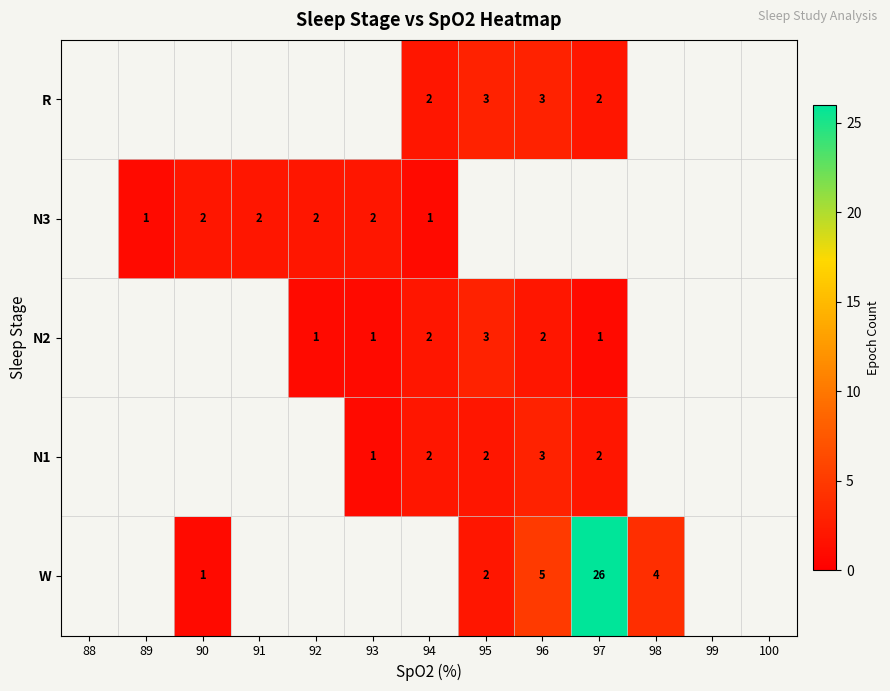

The value of W at 98 is 6. True or false?

False